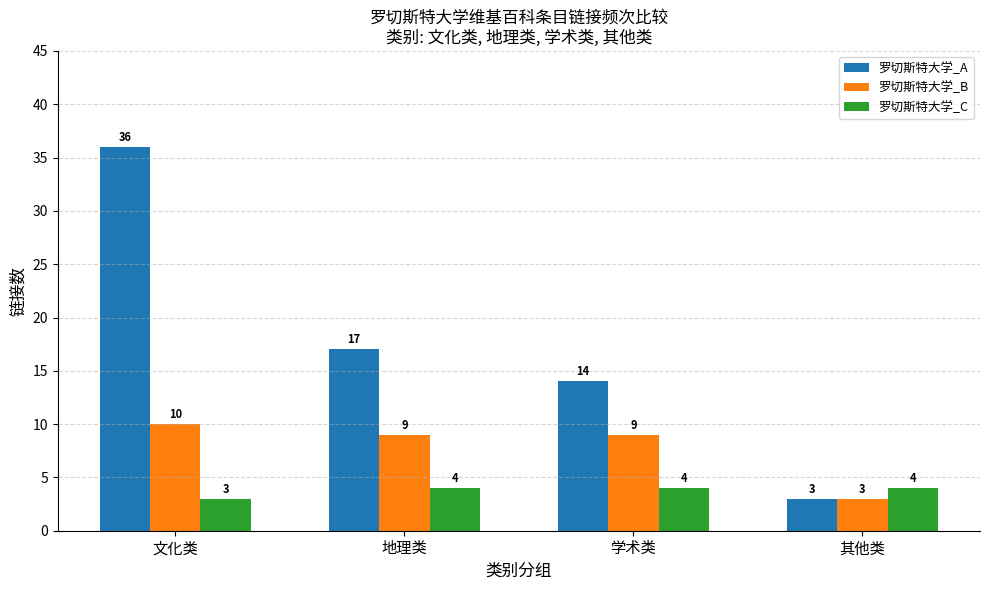

The 罗切斯特大学_B series shows 9 at 学术类. True or false?

True